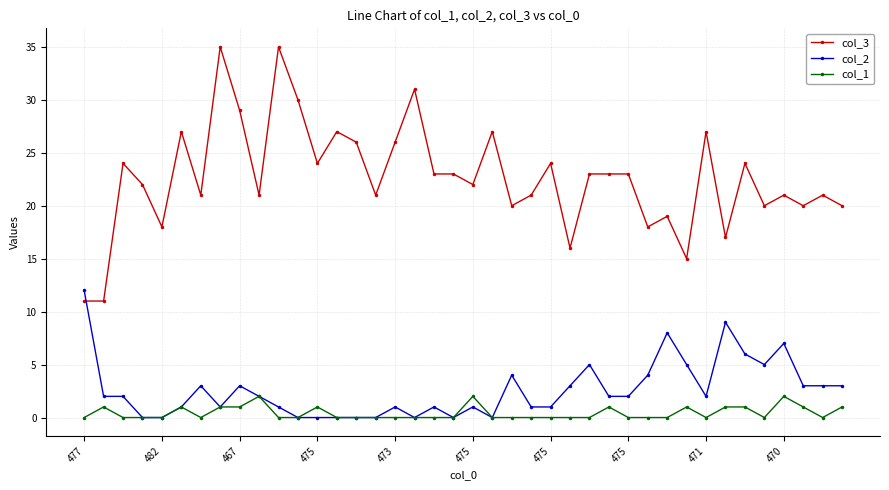

What is the value of the col_2 point at the 26th from the left?

3